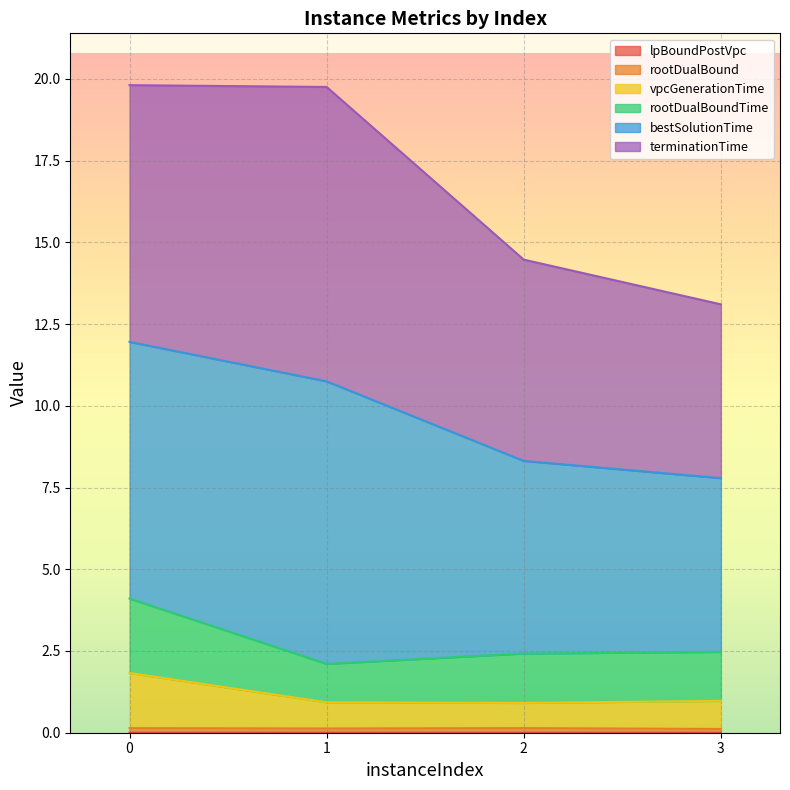

True or false: lpBoundPostVpc and rootDualBoundTime intersect in this chart.

False